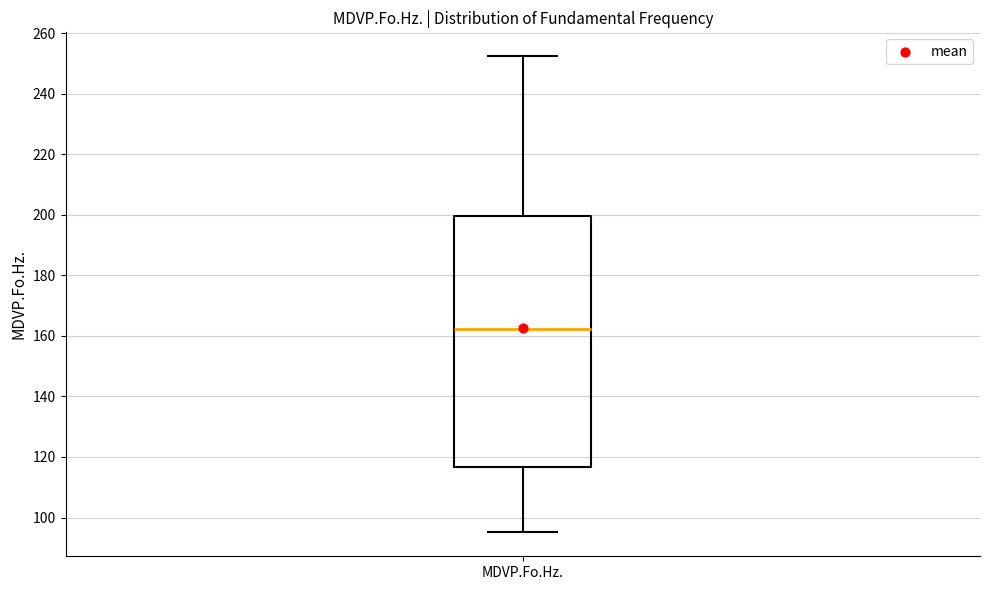

Read this box plot against the y-axis: the position of the median line, the range covered by the box, and the ends of both whiskers. The values are not printed on the chart, so give them approximately, as read against the axis.

median 162, box 116 to 200, whiskers 96 to 252